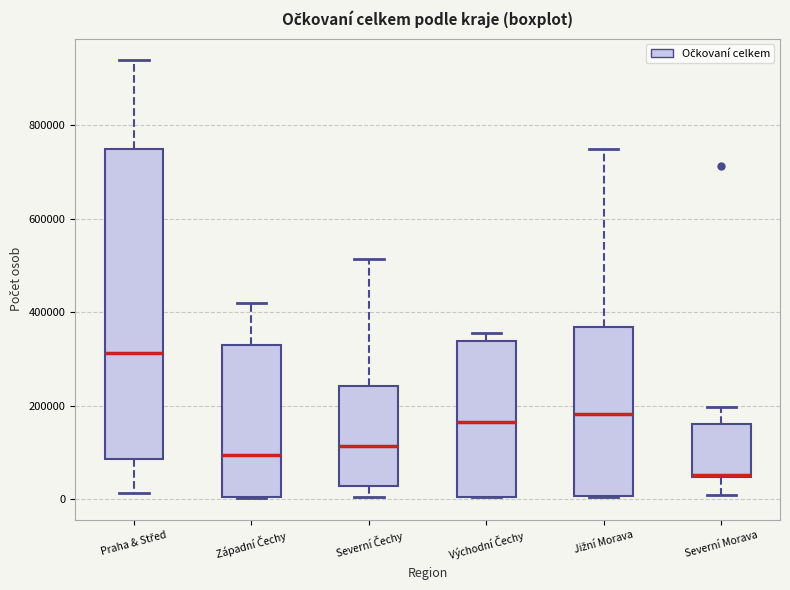

Reading left to right, read every box against the y-axis: the position of its median line, the range the box covers, and the ends of its whiskers. The values are not printed on the chart, so give them approximately, as read against the axis.

Praha & Střed: median 320000, box 80000 to 740000, whiskers 20000 to 940000
Západní Čechy: median 100000, box 0 to 320000, whiskers 0 to 420000
Severní Čechy: median 120000, box 20000 to 240000, whiskers 0 to 520000
Východní Čechy: median 160000, box 0 to 340000, whiskers 0 to 360000
Jižní Morava: median 180000, box 0 to 360000, whiskers 0 to 740000
Severní Morava: median 60000 (drawn on the box's lower edge), box 40000 to 160000, whiskers 0 to 200000